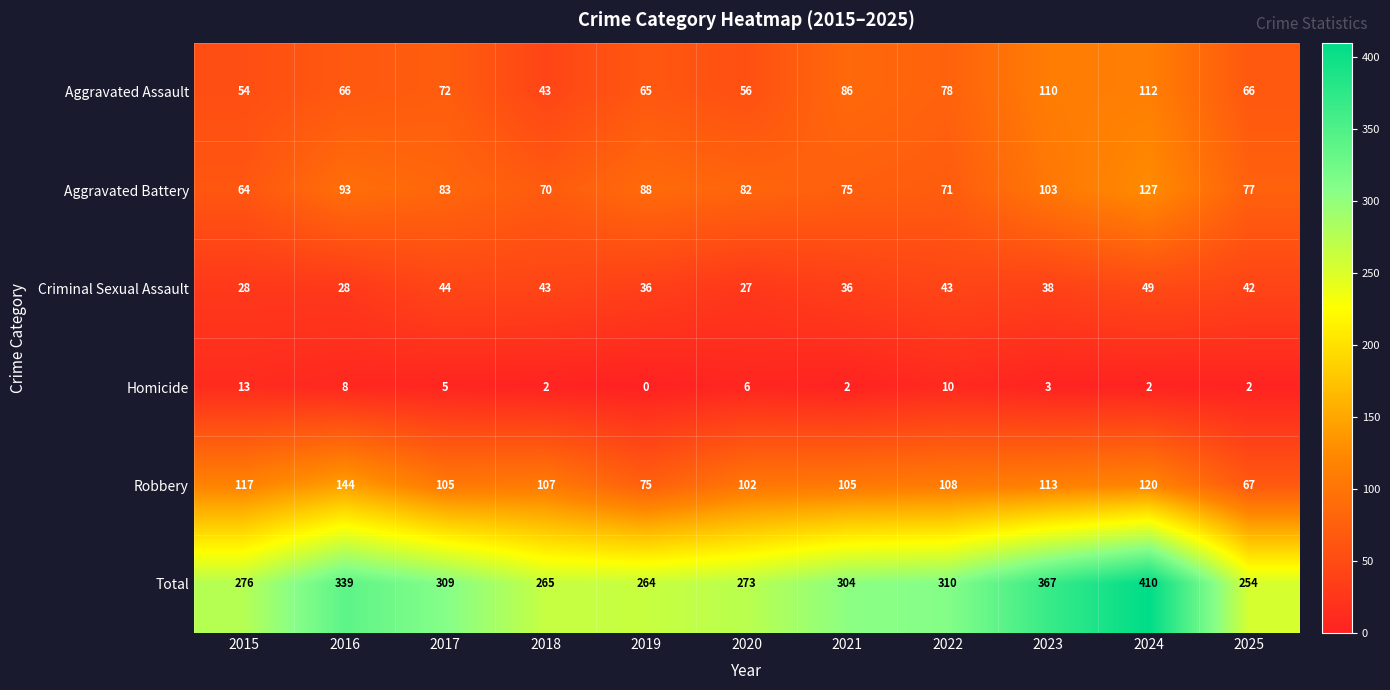

Which label corresponds to the smallest value in the chart?

2019